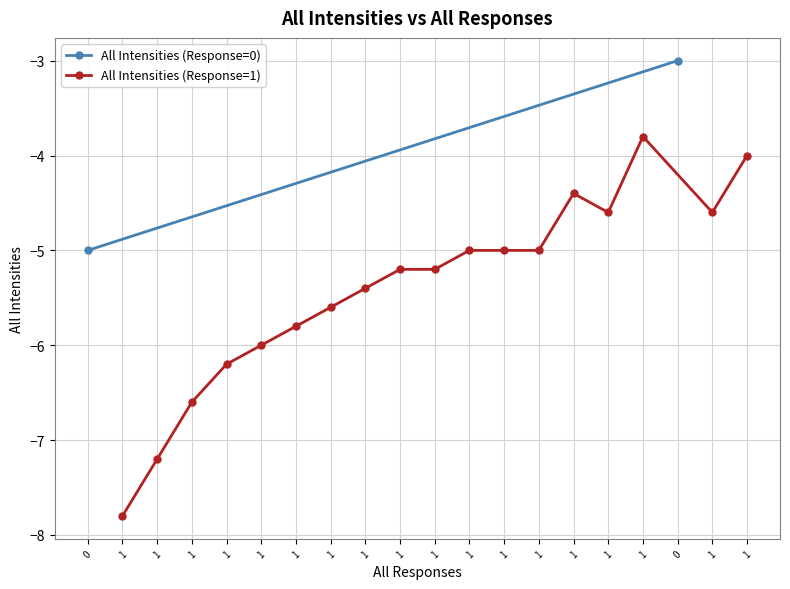

What is the change in value from 1 to 1?

+1.4